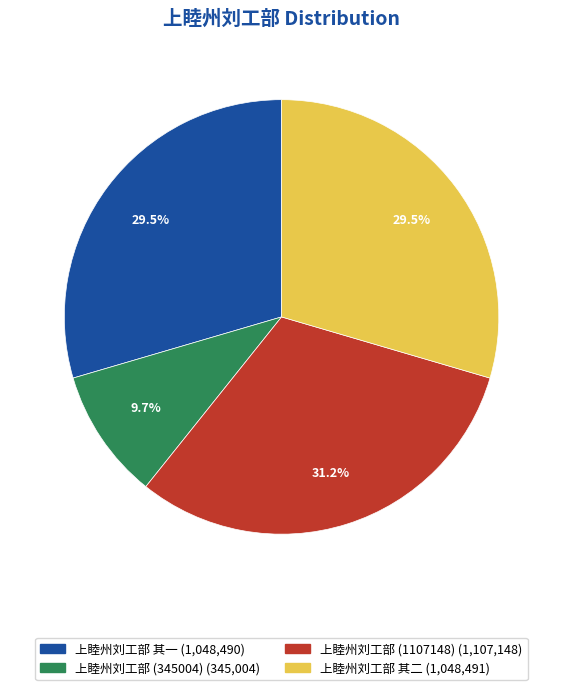

Does any single category account for the majority?

No